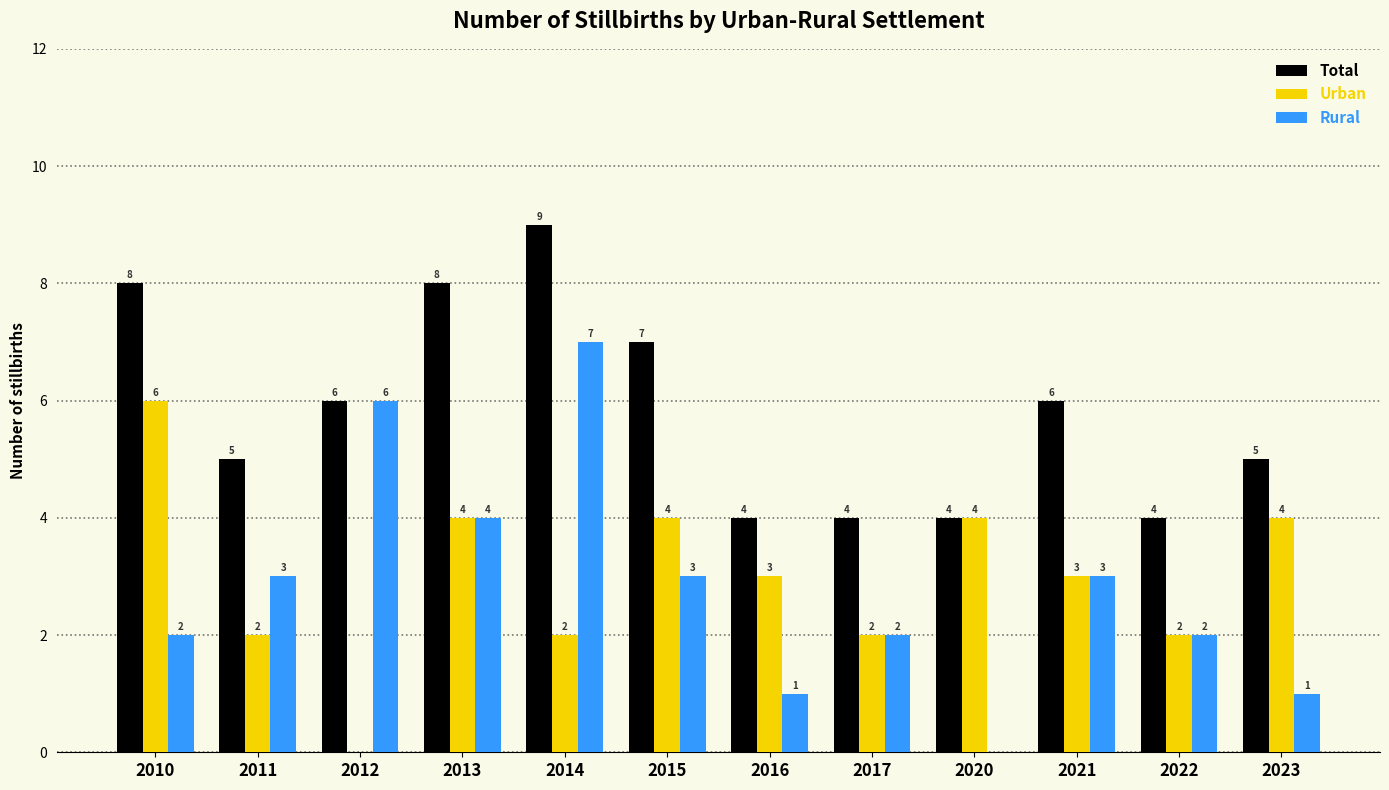

Reading left to right, list all the values displayed in this chart.

Total: 2010=8	2011=5	2012=6	2013=8	2014=9	2015=7	2016=4	2017=4	2020=4	2021=6	2022=4	2023=5
Urban: 2010=6	2011=2	2012=0	2013=4	2014=2	2015=4	2016=3	2017=2	2020=4	2021=3	2022=2	2023=4
Rural: 2010=2	2011=3	2012=6	2013=4	2014=7	2015=3	2016=1	2017=2	2020=0	2021=3	2022=2	2023=1